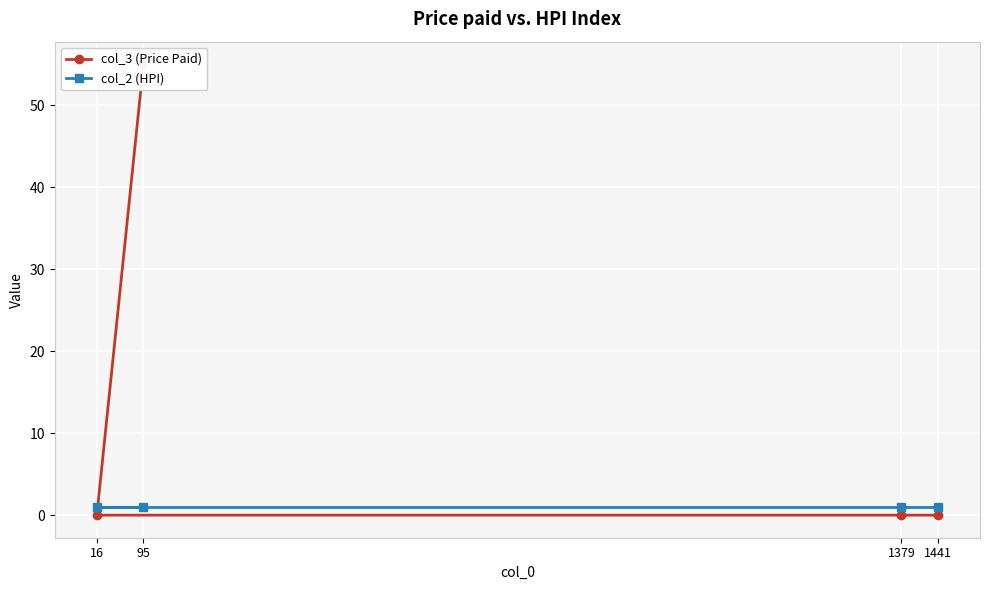

At which category is the sum across all series the highest?

95